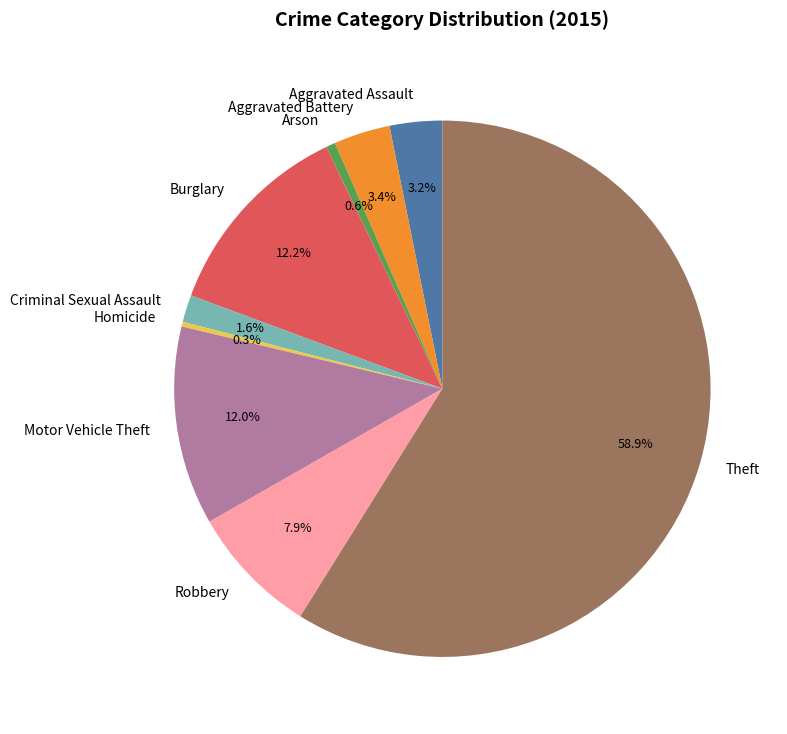

What percentage is NOT represented by Robbery?

92.1%